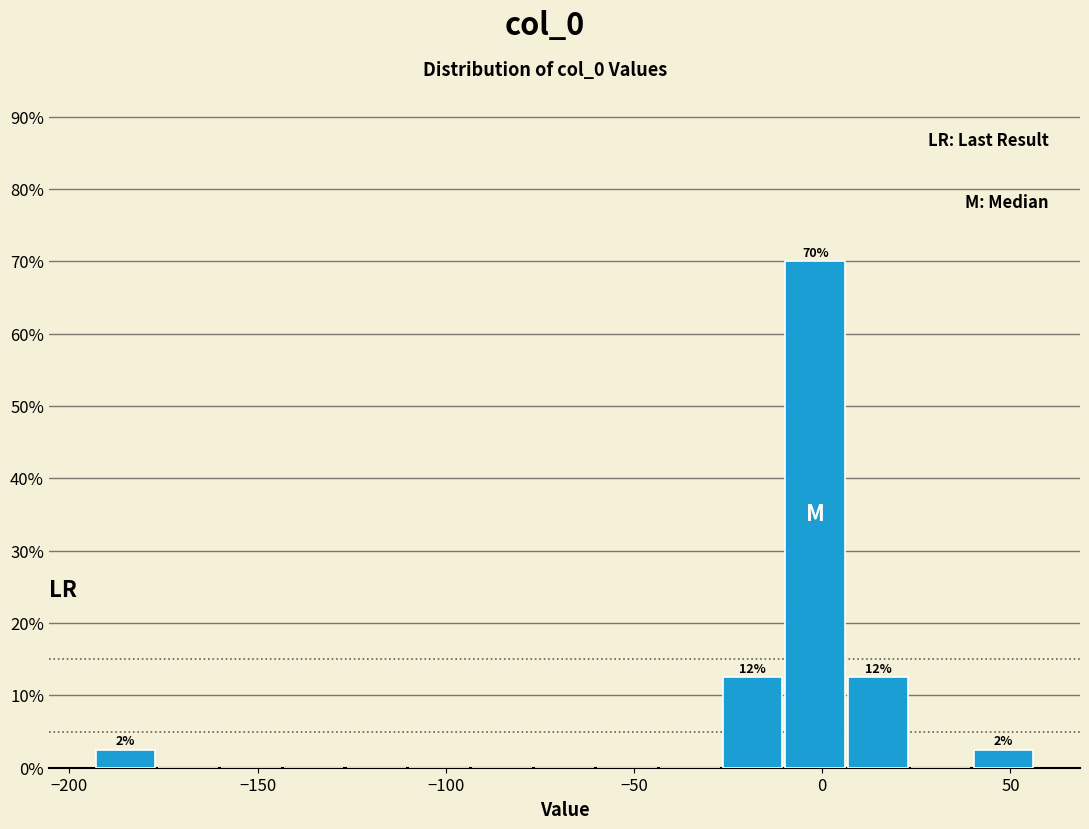

Around what value on the x-axis is the tallest bar? Give the approximate position of its centre, as read against the axis.

0